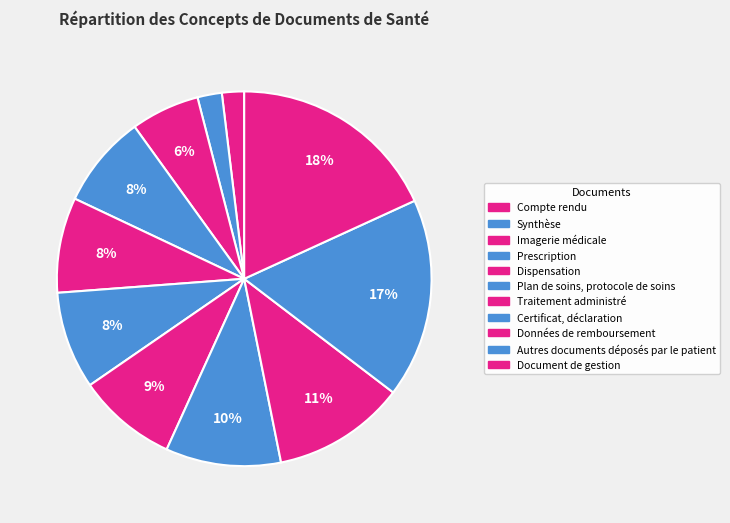

How many slices are in this pie chart?

11